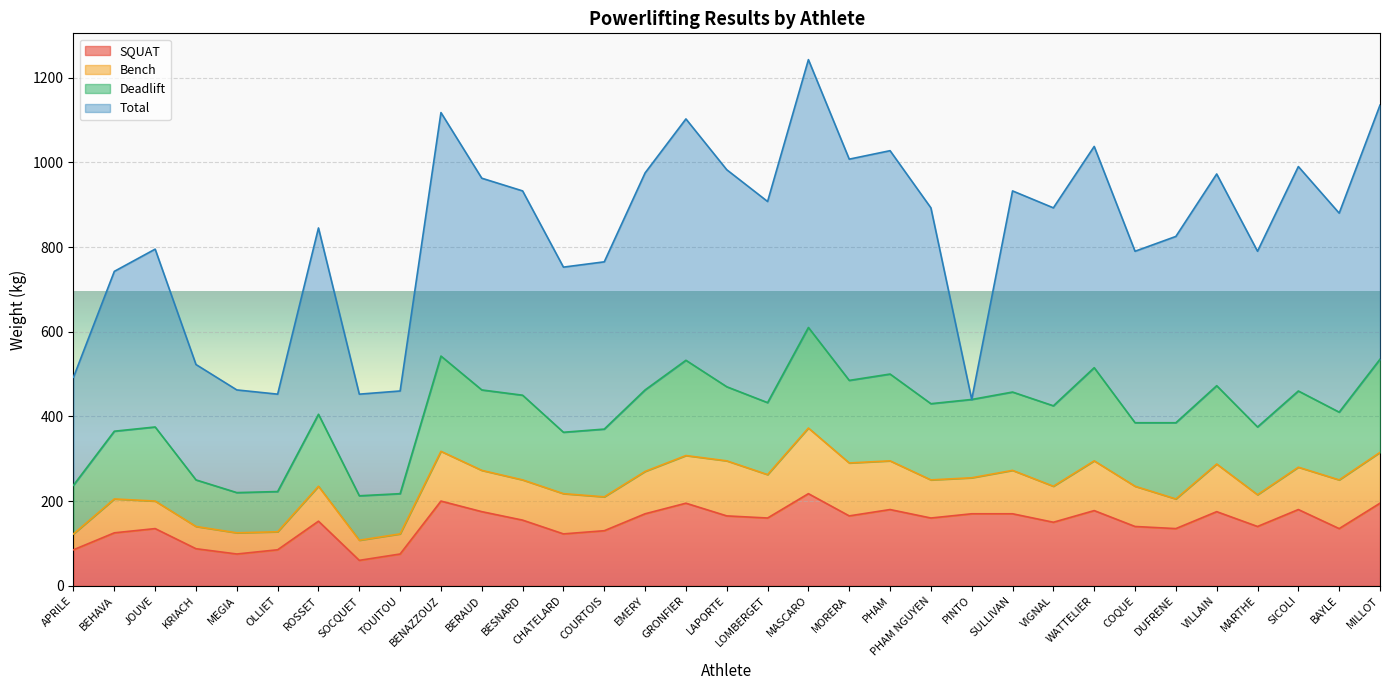

Reading right to left, transcribe all the data shown in this chart.

SQUAT: MILLOT=195.0	BAYLE=135.0	SICOLI=180.0	MARTHE=140.0	VILLAIN=175.0	DUFRENE=135.0	COQUE=140.0	WATTELIER=177.5	VIGNAL=150.0	SULLIVAN=170.0	PINTO=170.0	PHAM NGUYEN=160.0	PHAM=180.0	MORERA=165.0	MASCARO=217.5	LOMBERGET=160.0	LAPORTE=165.0	GRONFIER=195.0	EMERY=170.0	COURTOIS=130.0	CHATELARD=122.5	BESNARD=155.0	BERAUD=175.0	BENAZZOUZ=200.0	TOUITOU=75.0	SOCQUET=60.0	ROSSET=152.5	OLLIET=85.0	MEGIA=75.0	KRIACH=87.5	JOUVE=135.0	BEHAVA=125.0	APRILE=85.0
Bench: MILLOT=120.0	BAYLE=115.0	SICOLI=100.0	MARTHE=75.0	VILLAIN=112.5	DUFRENE=70.0	COQUE=95.0	WATTELIER=117.5	VIGNAL=85.0	SULLIVAN=102.5	PINTO=85.0	PHAM NGUYEN=90.0	PHAM=115.0	MORERA=125.0	MASCARO=155.0	LOMBERGET=102.5	LAPORTE=130.0	GRONFIER=112.5	EMERY=100.0	COURTOIS=80.0	CHATELARD=95.0	BESNARD=95.0	BERAUD=97.5	BENAZZOUZ=117.5	TOUITOU=47.5	SOCQUET=47.5	ROSSET=82.5	OLLIET=42.5	MEGIA=50.0	KRIACH=52.5	JOUVE=65.0	BEHAVA=80.0	APRILE=37.5
Deadlift: MILLOT=220.0	BAYLE=160.0	SICOLI=180.0	MARTHE=160.0	VILLAIN=185.0	DUFRENE=180.0	COQUE=150.0	WATTELIER=220.0	VIGNAL=190.0	SULLIVAN=185.0	PINTO=185.0	PHAM NGUYEN=180.0	PHAM=205.0	MORERA=195.0	MASCARO=237.5	LOMBERGET=170.0	LAPORTE=175.0	GRONFIER=225.0	EMERY=192.5	COURTOIS=160.0	CHATELARD=145.0	BESNARD=200.0	BERAUD=190.0	BENAZZOUZ=225.0	TOUITOU=95.0	SOCQUET=105.0	ROSSET=170.0	OLLIET=95.0	MEGIA=95.0	KRIACH=110.0	JOUVE=175.0	BEHAVA=160.0	APRILE=115.0
Total: MILLOT=600.0	BAYLE=470.0	SICOLI=530.0	MARTHE=415.0	VILLAIN=500.0	DUFRENE=440.0	COQUE=405.0	WATTELIER=522.5	VIGNAL=467.5	SULLIVAN=475.0	PINTO=0.0	PHAM NGUYEN=462.5	PHAM=527.5	MORERA=522.5	MASCARO=632.5	LOMBERGET=475.0	LAPORTE=512.5	GRONFIER=570.0	EMERY=512.5	COURTOIS=395.0	CHATELARD=390.0	BESNARD=482.5	BERAUD=500.0	BENAZZOUZ=575.0	TOUITOU=242.5	SOCQUET=240.0	ROSSET=440.0	OLLIET=230.0	MEGIA=242.5	KRIACH=272.5	JOUVE=420.0	BEHAVA=377.5	APRILE=255.0